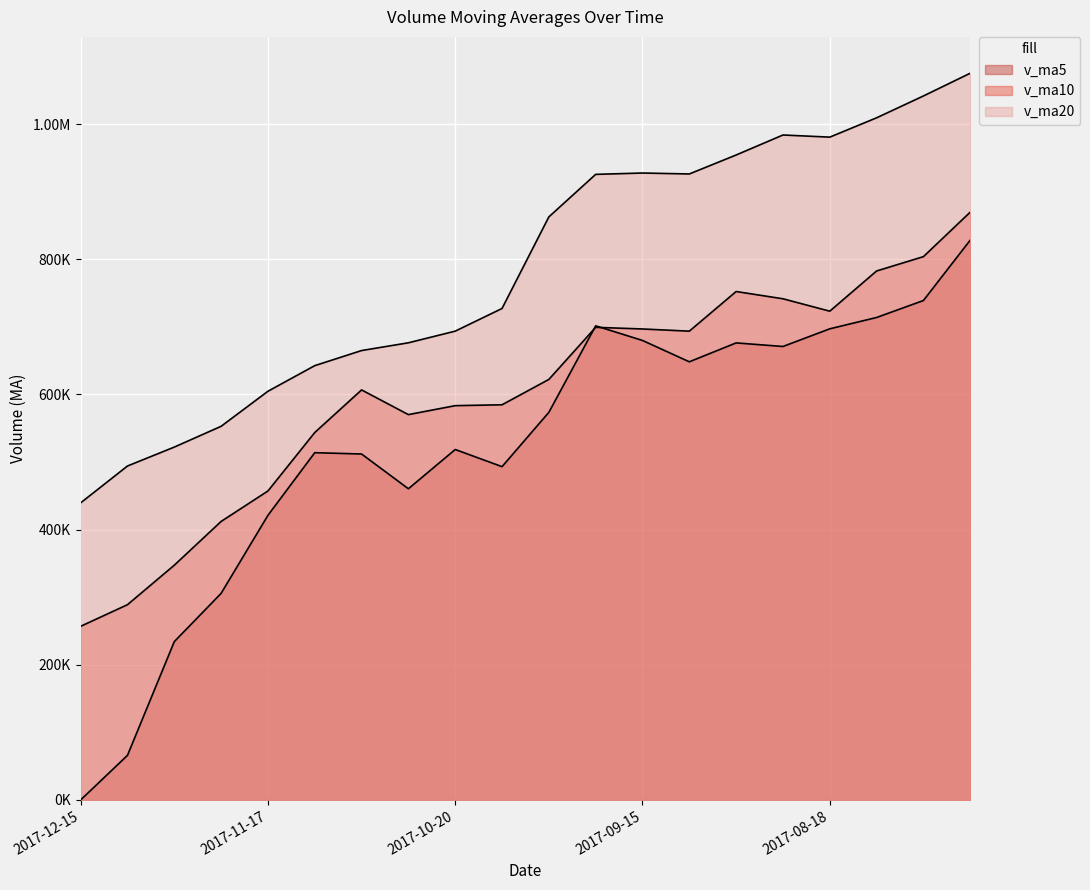

Reading right to left, extract all data points from this chart.

v_ma5: 2017-07-28=828368.2	2017-08-04=739004.9	2017-08-11=713891.8	2017-08-18=697122.5	2017-08-25=670985.1	2017-09-01=676278.8	2017-09-08=648321.6	2017-09-15=679913.3	2017-09-22=701554.8	2017-09-29=573533.8	2017-10-13=493161.8	2017-10-20=518530.1	2017-10-27=460431.5	2017-11-03=511878.1	2017-11-10=513825.3	2017-11-17=421125.8	2017-11-24=305651.2	2017-12-01=234239.9	2017-12-08=65926.0	2017-12-15=0.0
v_ma10: 2017-07-28=869783.7	2017-08-04=803927.7	2017-08-11=782724.7	2017-08-18=723233.8	2017-08-25=741587.8	2017-09-01=752323.5	2017-09-08=693663.2	2017-09-15=696902.6	2017-09-22=699338.7	2017-09-29=622259.4	2017-10-13=584720.3	2017-10-20=583425.8	2017-10-27=570172.4	2017-11-03=606716.4	2017-11-10=543679.6	2017-11-17=457143.8	2017-11-24=412090.6	2017-12-01=347335.7	2017-12-08=288902.1	2017-12-15=256912.6
v_ma20: 2017-07-28=1075362.4	2017-08-04=1041698.1	2017-08-11=1009381.5	2017-08-18=980787.6	2017-08-25=983955.5	2017-09-01=954350.6	2017-09-08=926283.6	2017-09-15=927680.1	2017-09-22=925698.2	2017-09-29=862766.4	2017-10-13=727252.0	2017-10-20=693676.8	2017-10-27=676448.6	2017-11-03=664975.1	2017-11-10=642633.7	2017-11-17=604733.7	2017-11-24=552876.9	2017-12-01=522119.1	2017-12-08=494120.4	2017-12-15=439586.0